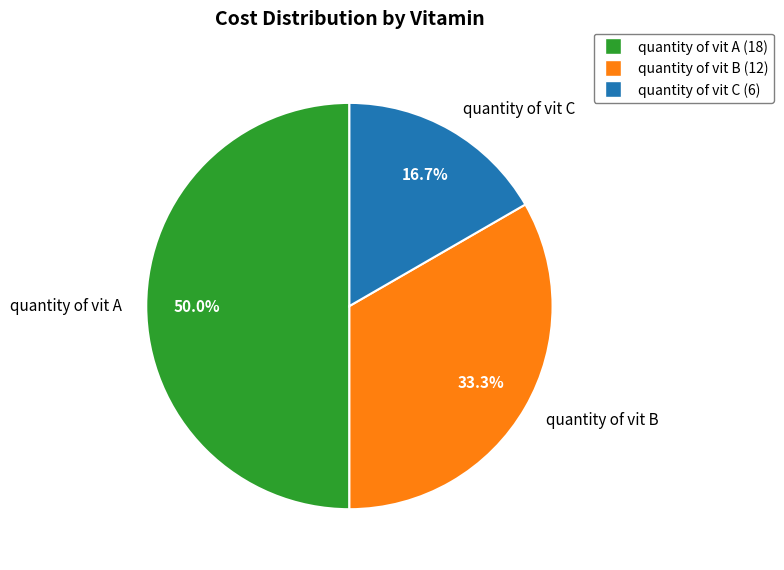

How many segments does this pie chart have?

3